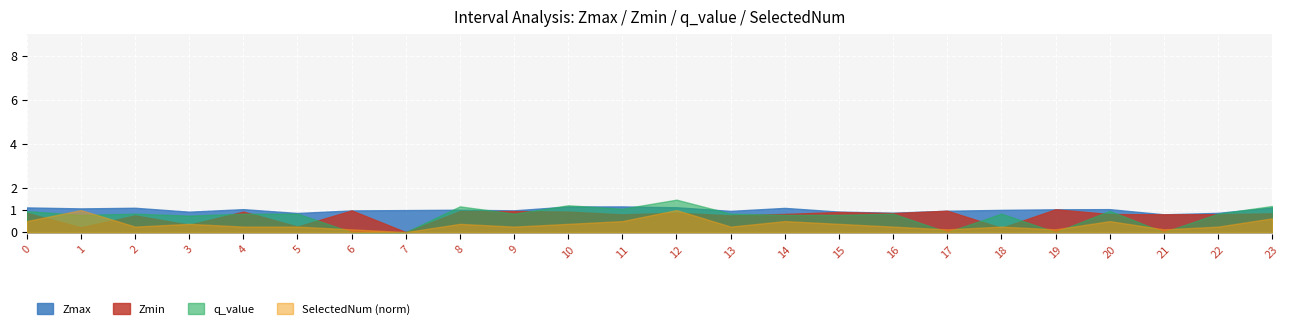

Rank the series by their maximum value, from lowest to highest.

Zmin, Zmax, q_value, SelectedNum